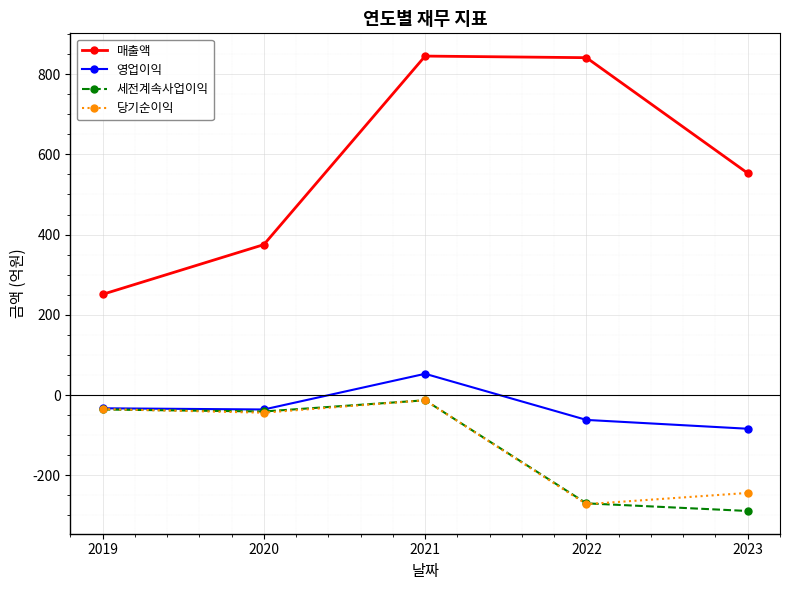

Which series changed the most between 2021 and 2022?

당기순이익